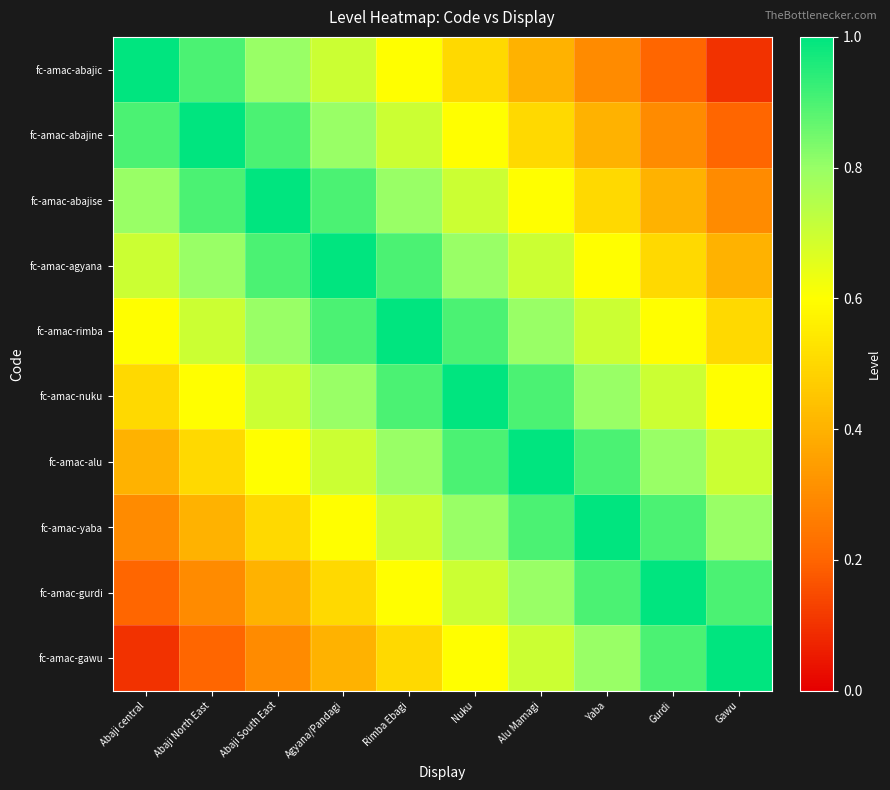

Which has a higher value, Nuku or Gawu?

Nuku